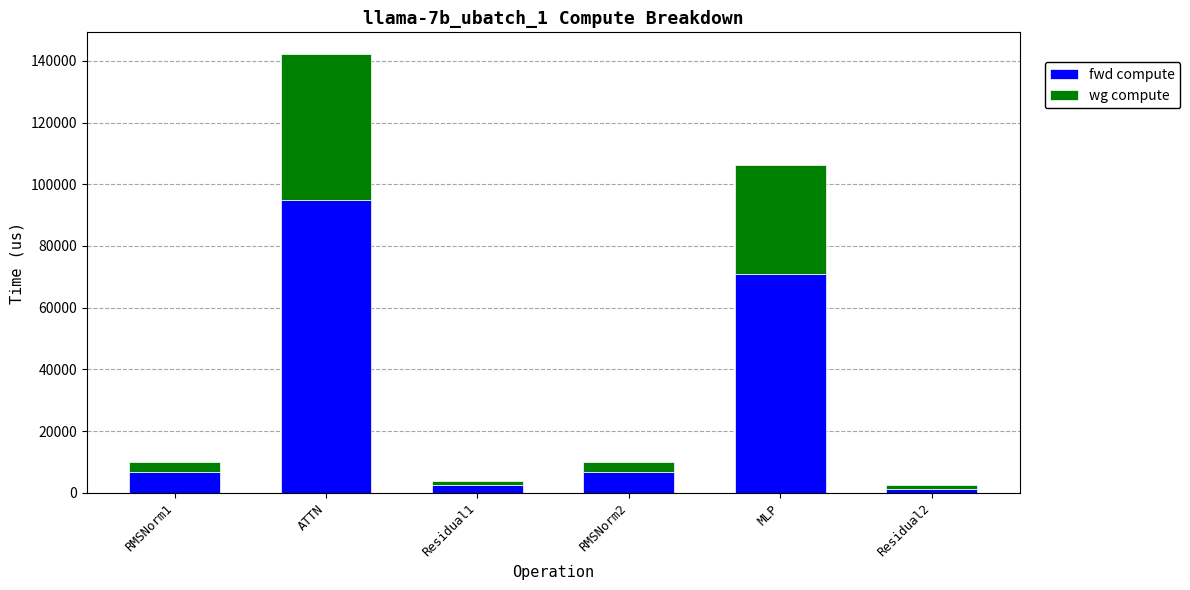

How many series are shown in this chart?

2